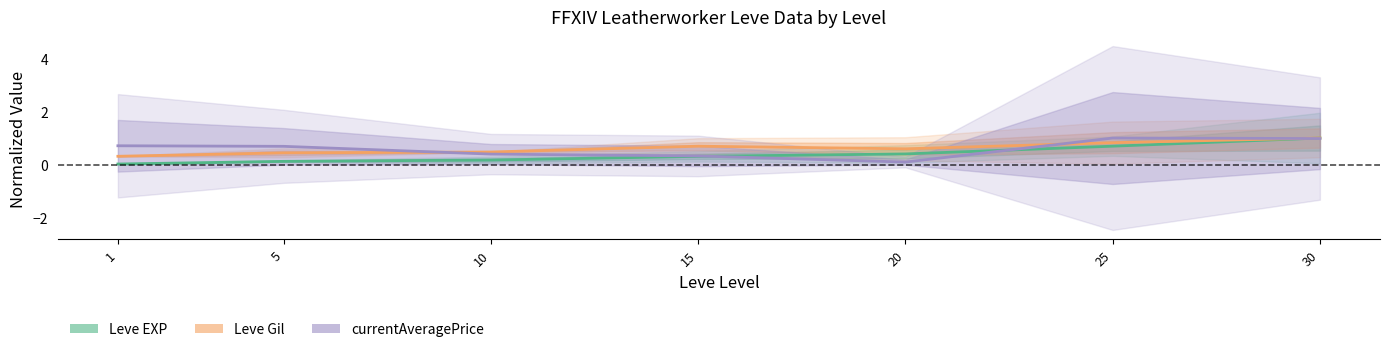

Which series ends up on top after the final intersection of Leve EXP and currentAveragePrice?

Leve EXP